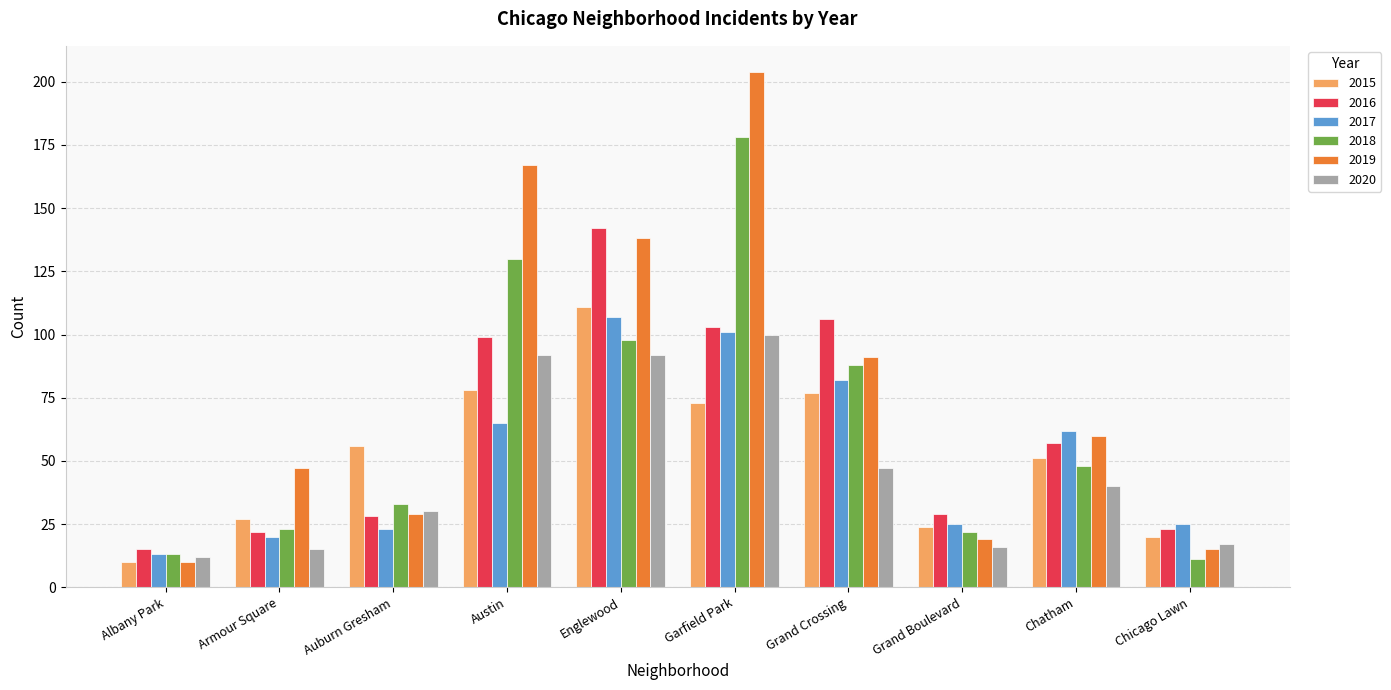

Which series has the largest range (max minus min)?

2019